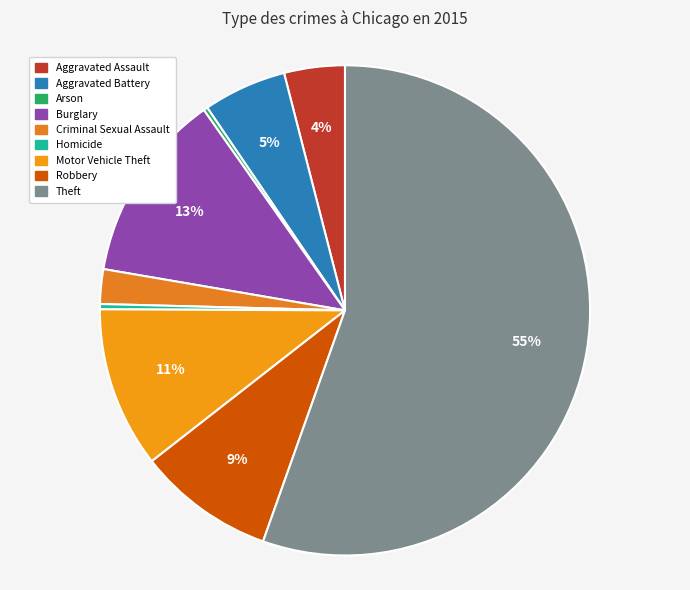

To the nearest percent, what portion does Aggravated Battery represent?

5%